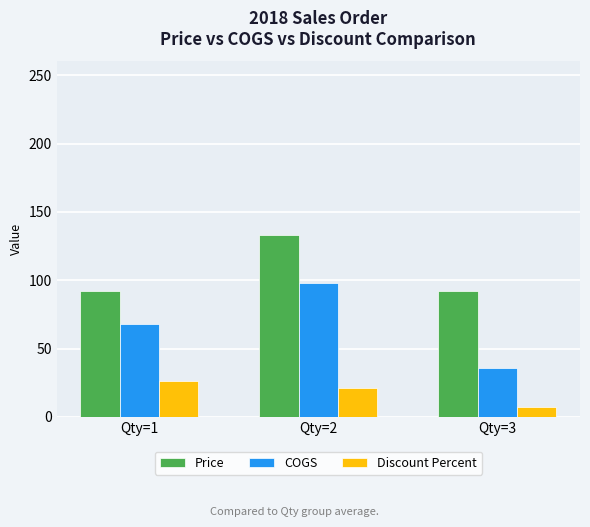

What is the total value across all series at Qty=1?

186